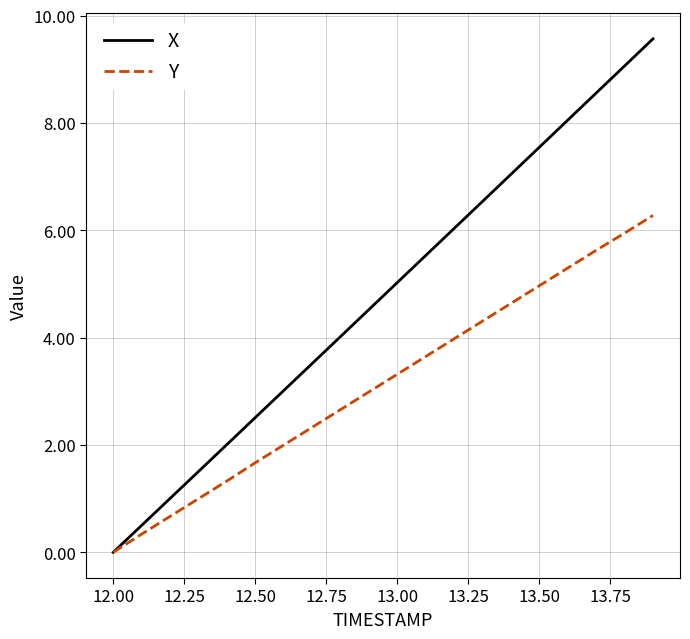

What is the maximum value for X?

9.6